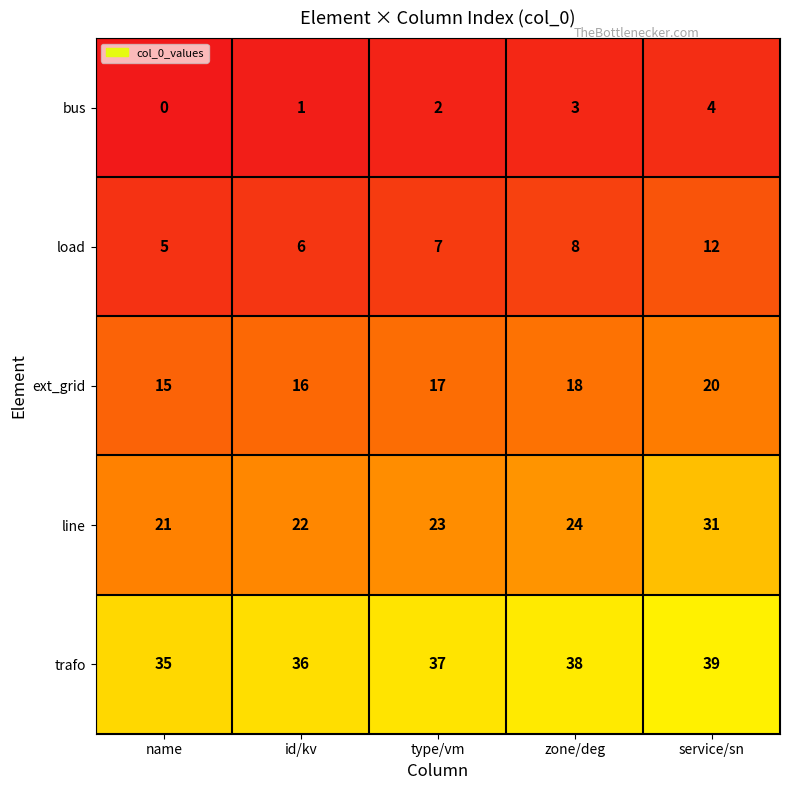

Reading right to left, extract all data points from this chart.

bus: service/sn=4	zone/deg=3	type/vm=2	id/kv=1	name=0
load: service/sn=12	zone/deg=8	type/vm=7	id/kv=6	name=5
ext_grid: service/sn=20	zone/deg=18	type/vm=17	id/kv=16	name=15
line: service/sn=31	zone/deg=24	type/vm=23	id/kv=22	name=21
trafo: service/sn=39	zone/deg=38	type/vm=37	id/kv=36	name=35